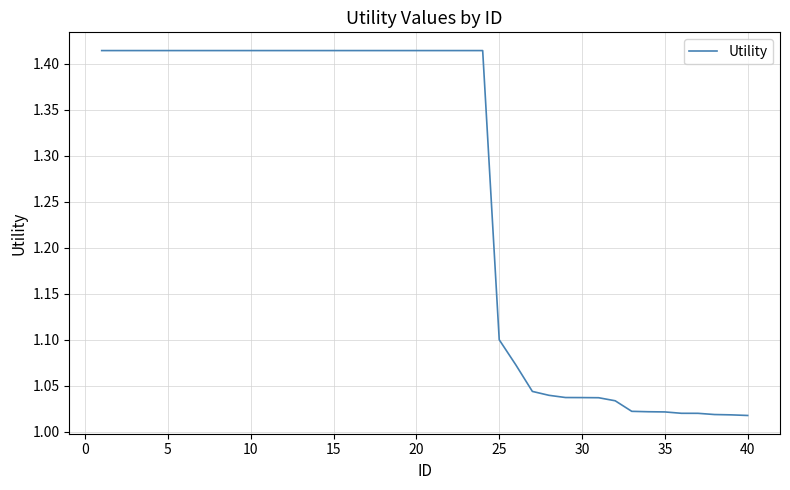

What is the difference between the maximum and minimum values?

0.4